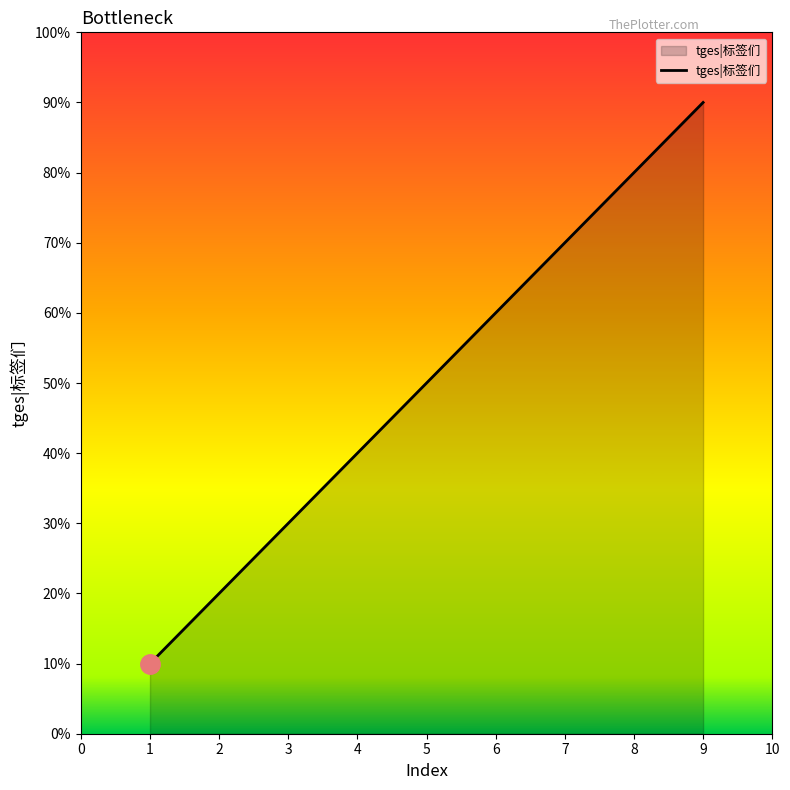

Does the chart have visible grid lines?

No